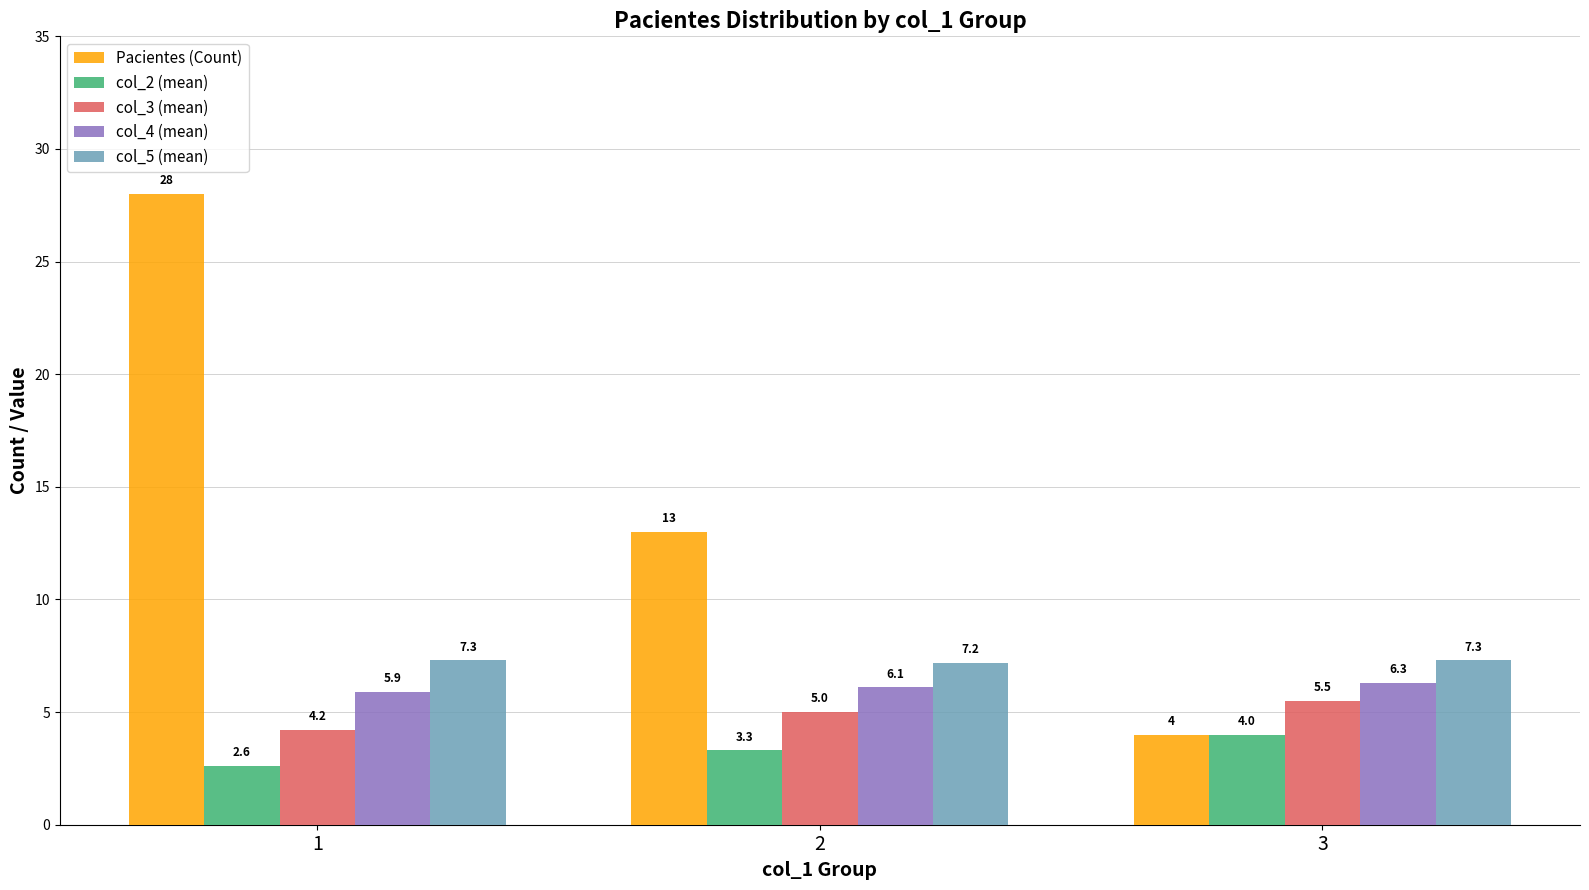

At which category is the sum across all series the highest?

1